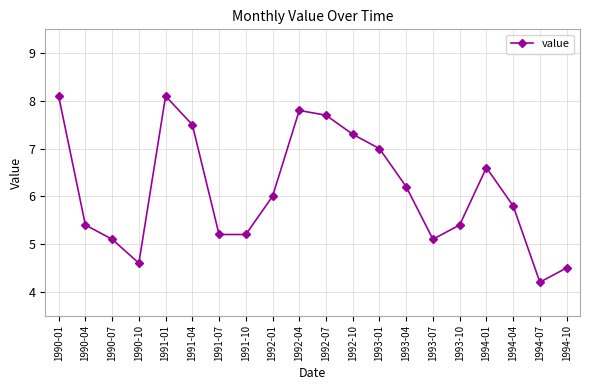

What is the sum of all values?

122.8